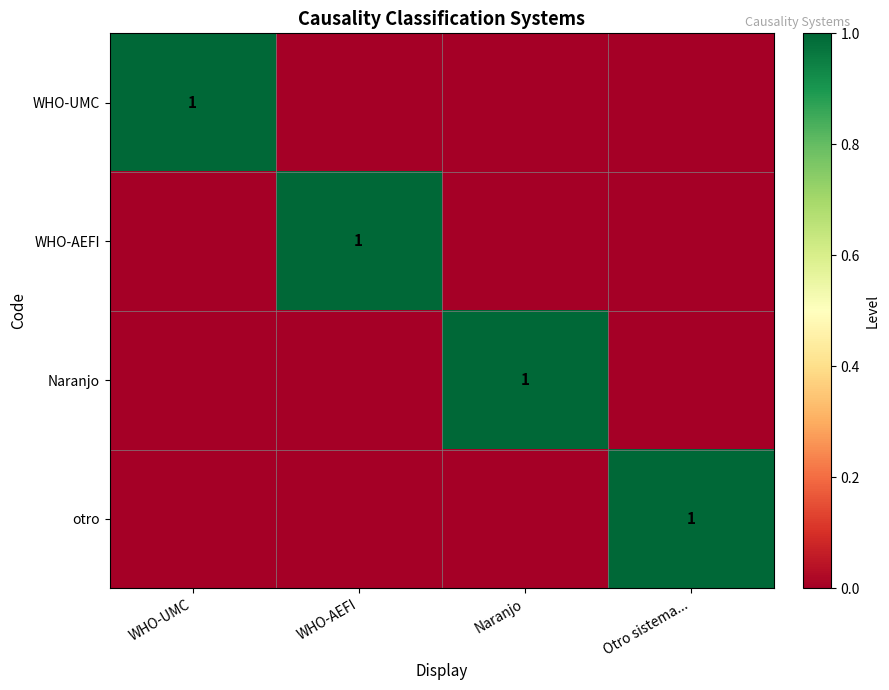

Is it true that WHO-UMC equals 1 at WHO-UMC?

True